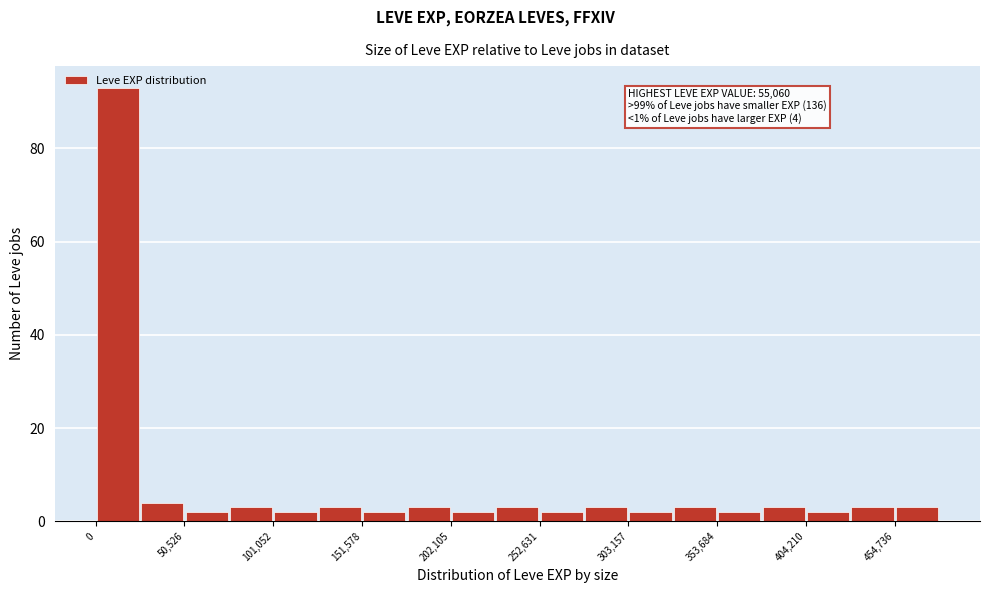

Around what value on the x-axis is the tallest bar? Give the approximate position of its centre, as read against the axis.

10000